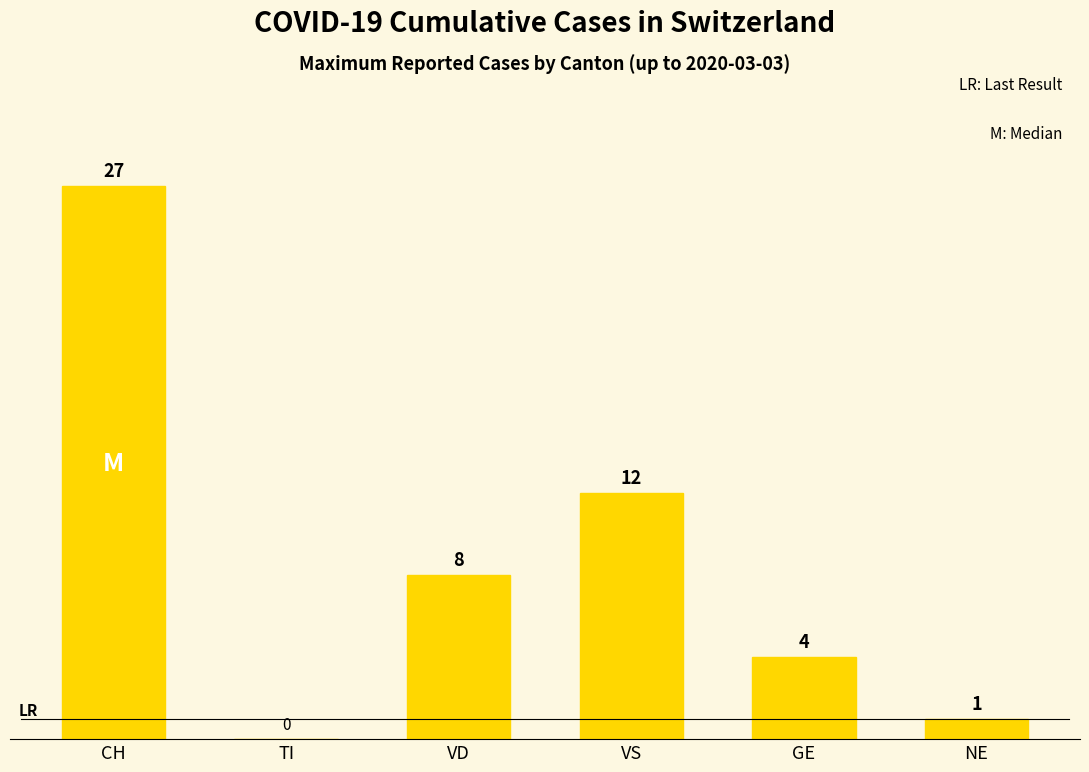

What is the change in value from CH to VS?

-15